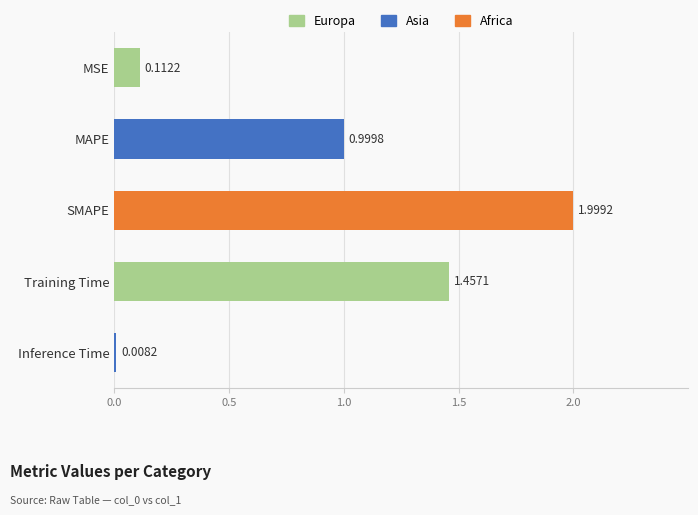

What is the sum of all values?

4.6